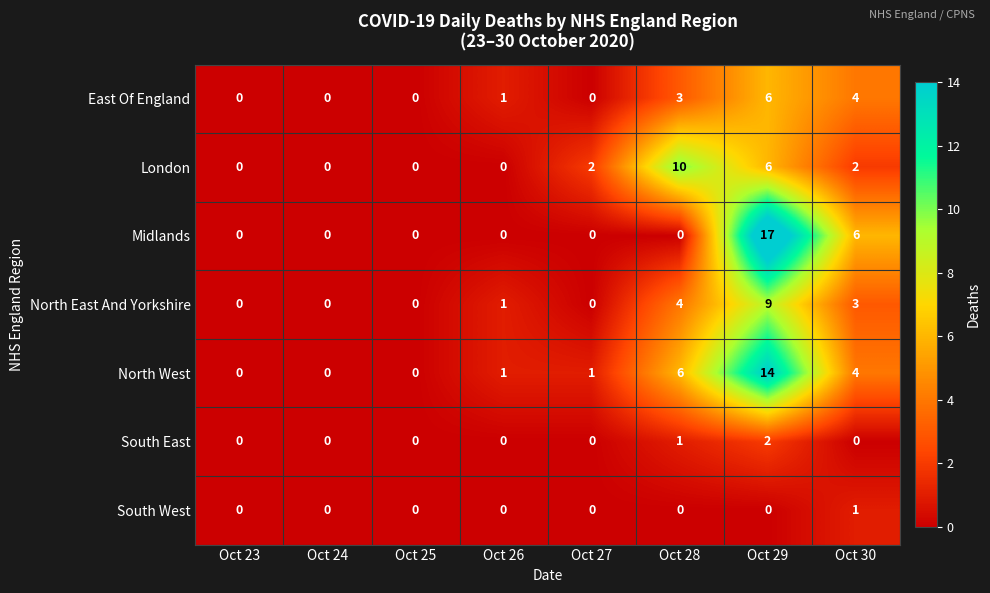

Which category has the highest value in the South East series?

Oct 29